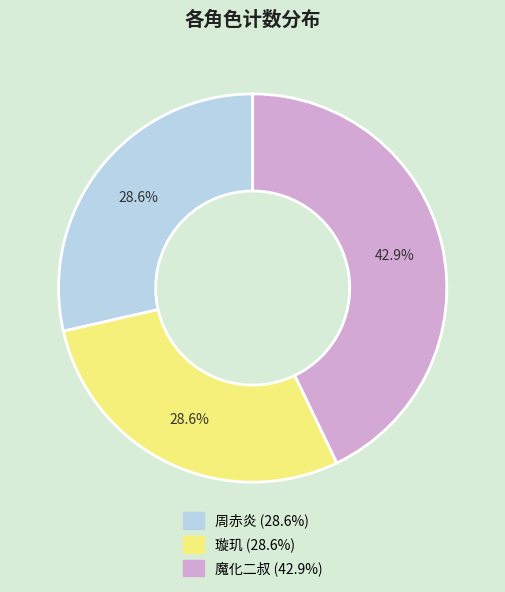

How many segments does this pie chart have?

3